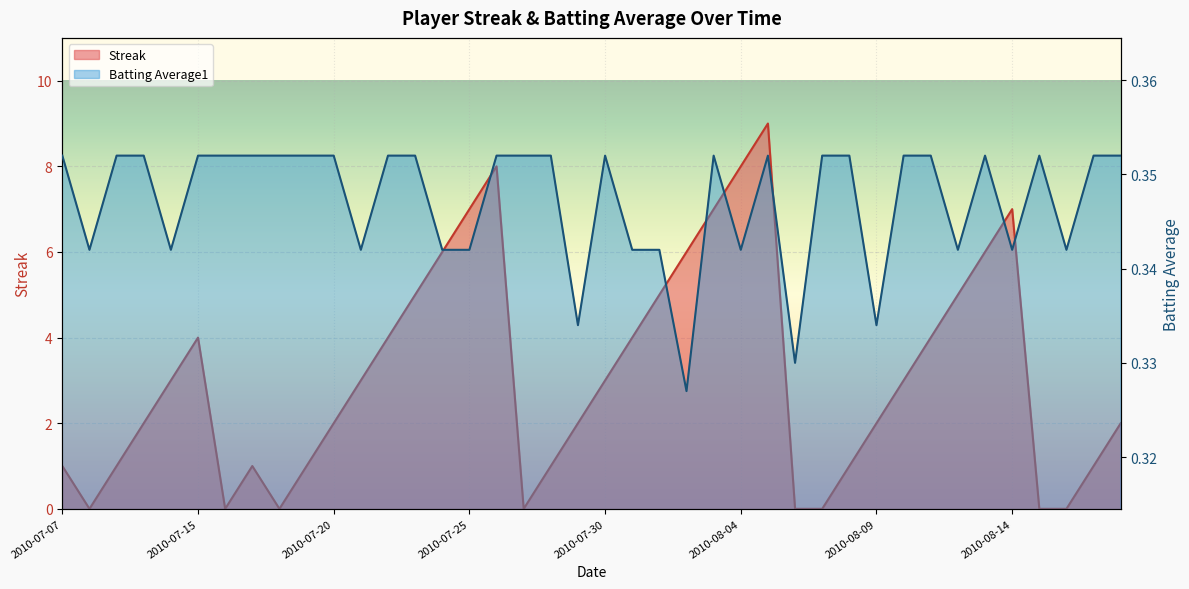

At how many categories does at least one series exceed 6?

6